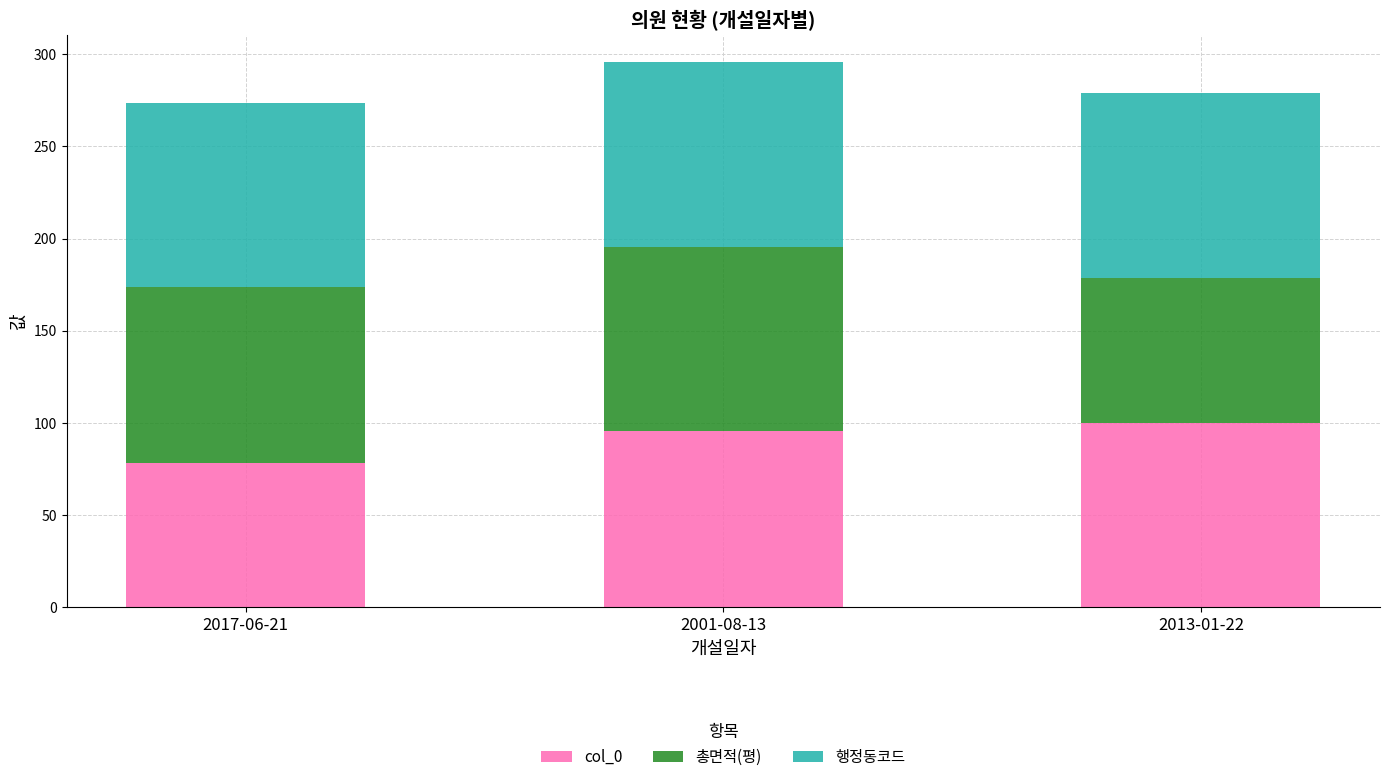

How many data points does each series have?

3